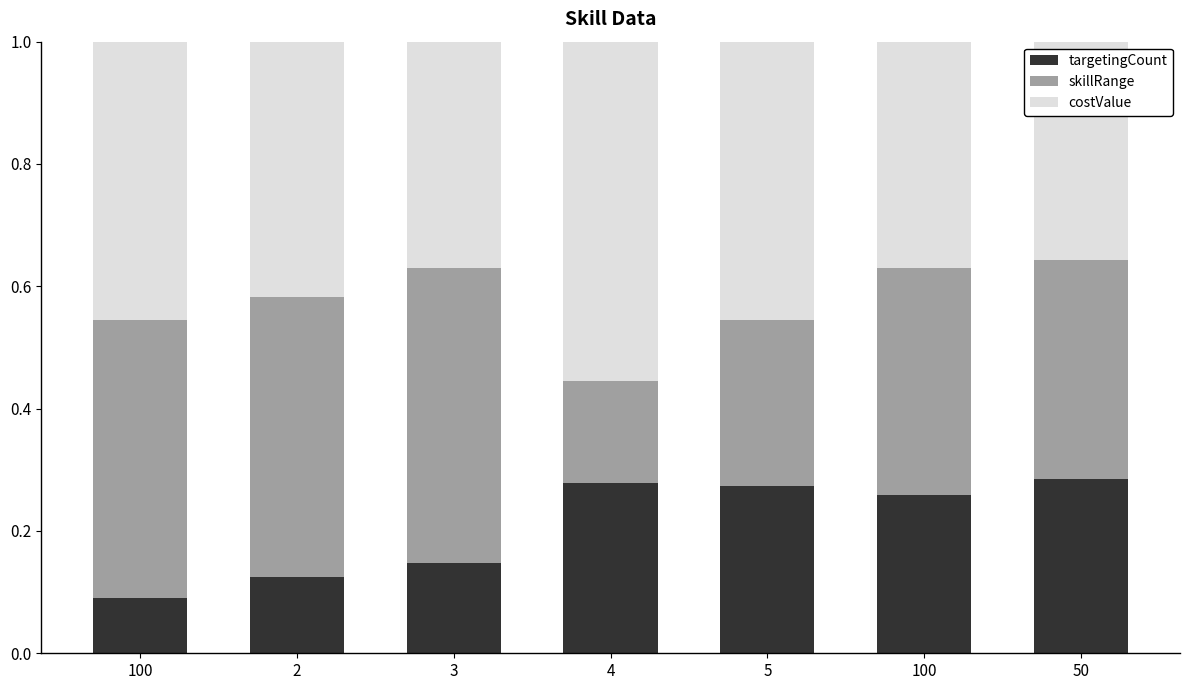

How many categories are shown in the chart?

7